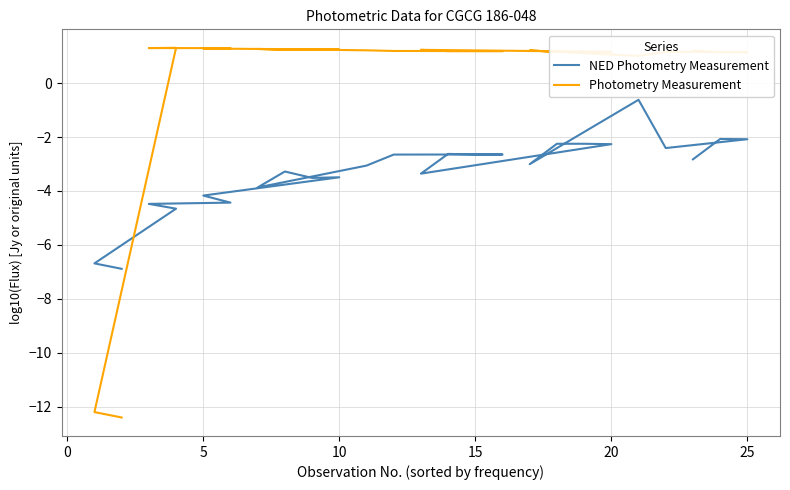

Does the chart have visible grid lines?

Yes